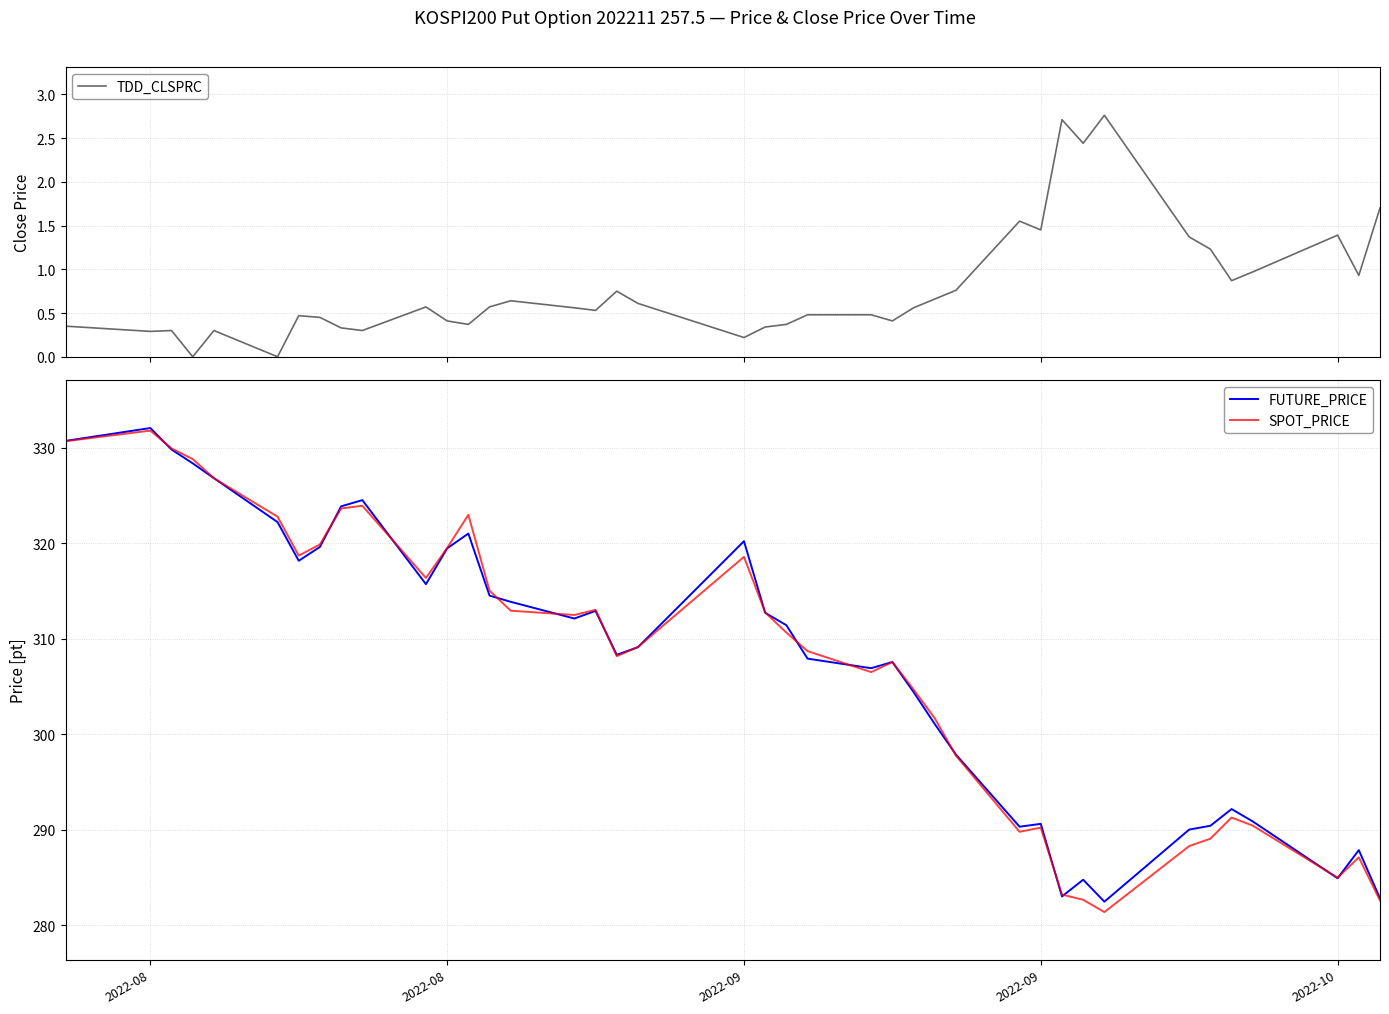

Is this an area chart (filled region under the line)?

No